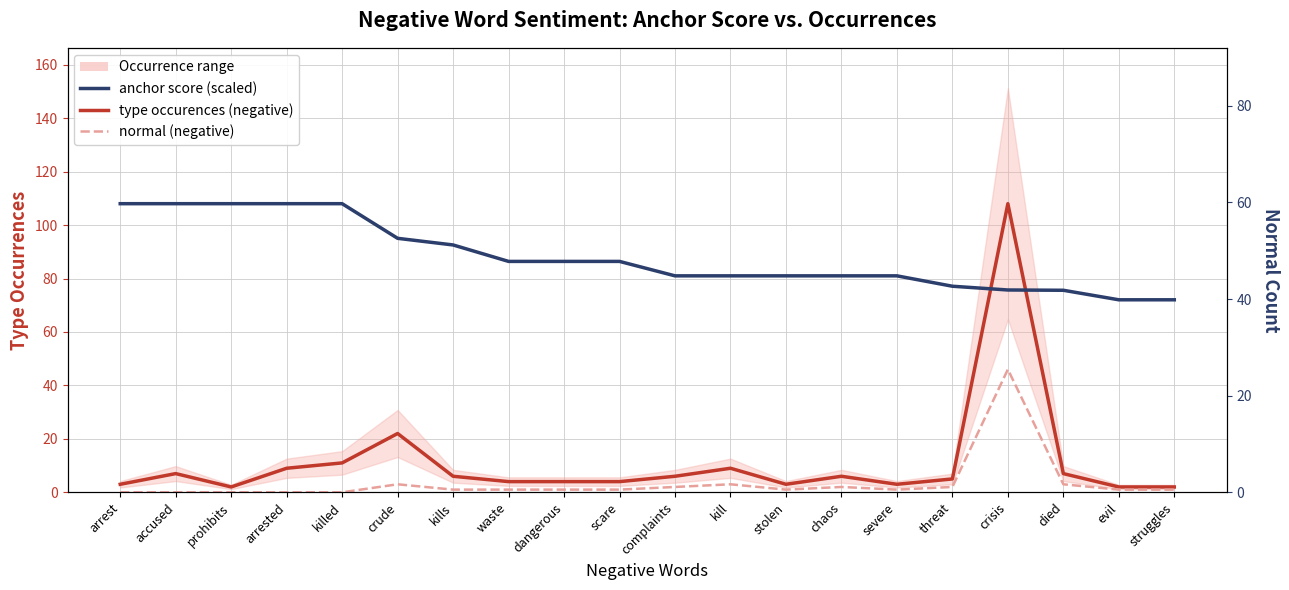

At which label is type occurences (negative) closest to 55?

crude